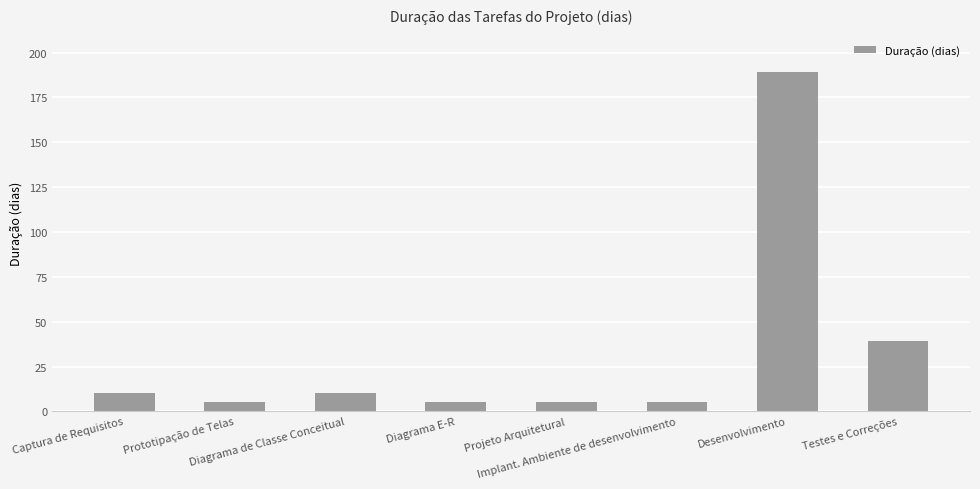

Reading right to left, what are all the values shown in this chart?

39	189	5	5	5	10	5	10